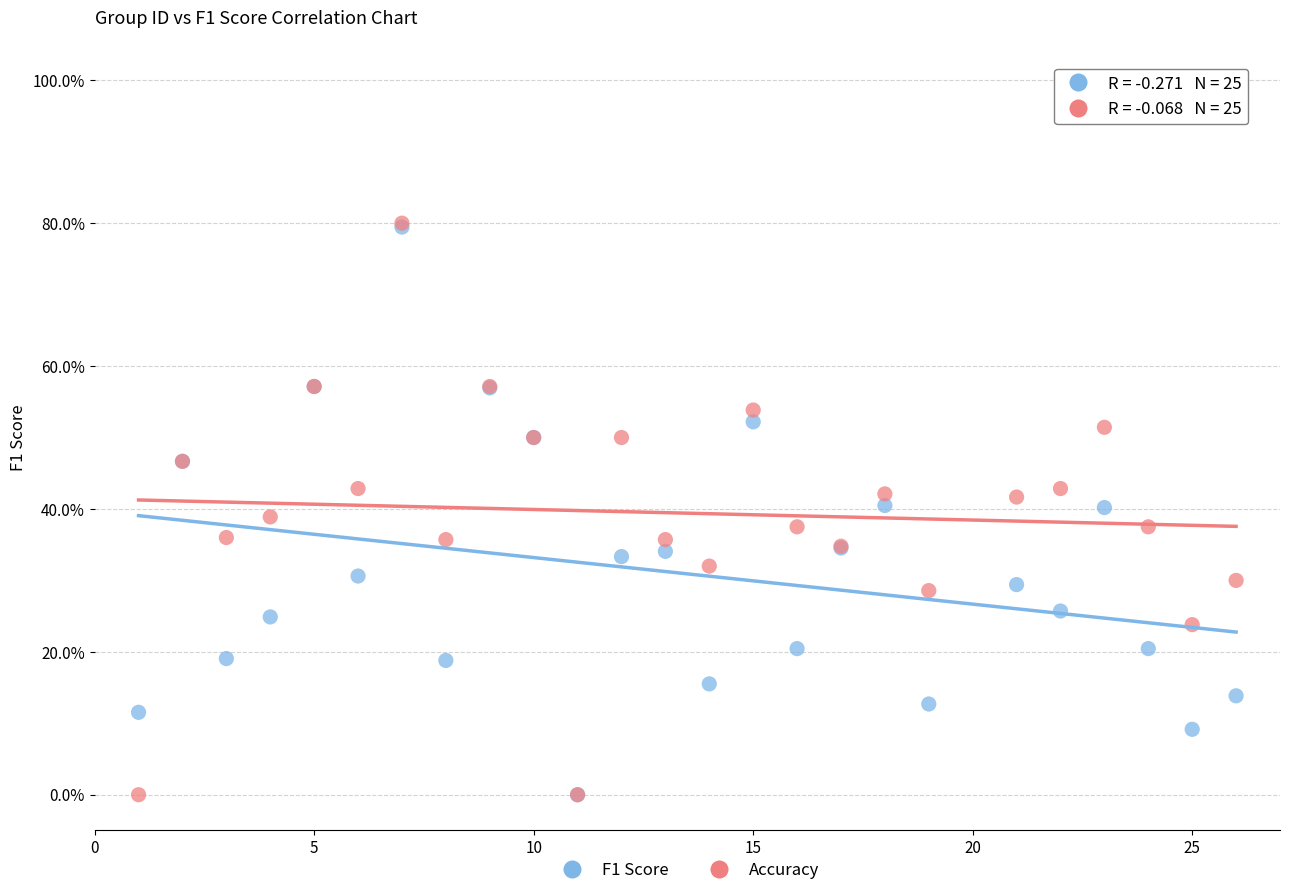

What are all the series names shown in the legend?

F1 Score, Accuracy